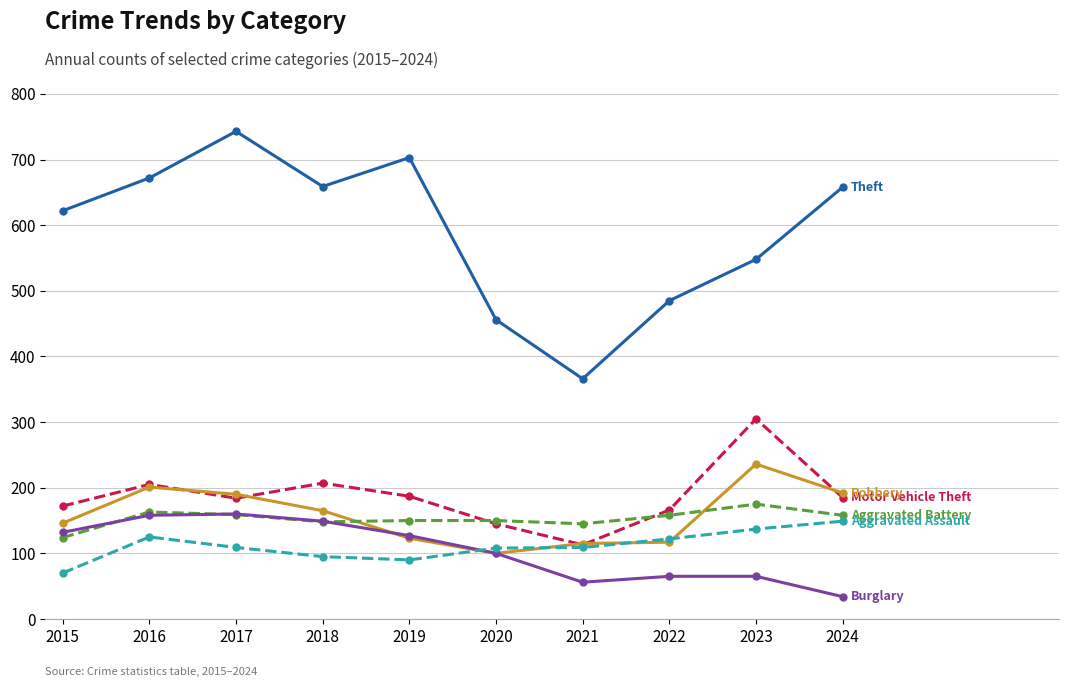

Is this an area chart (filled region under the line)?

No